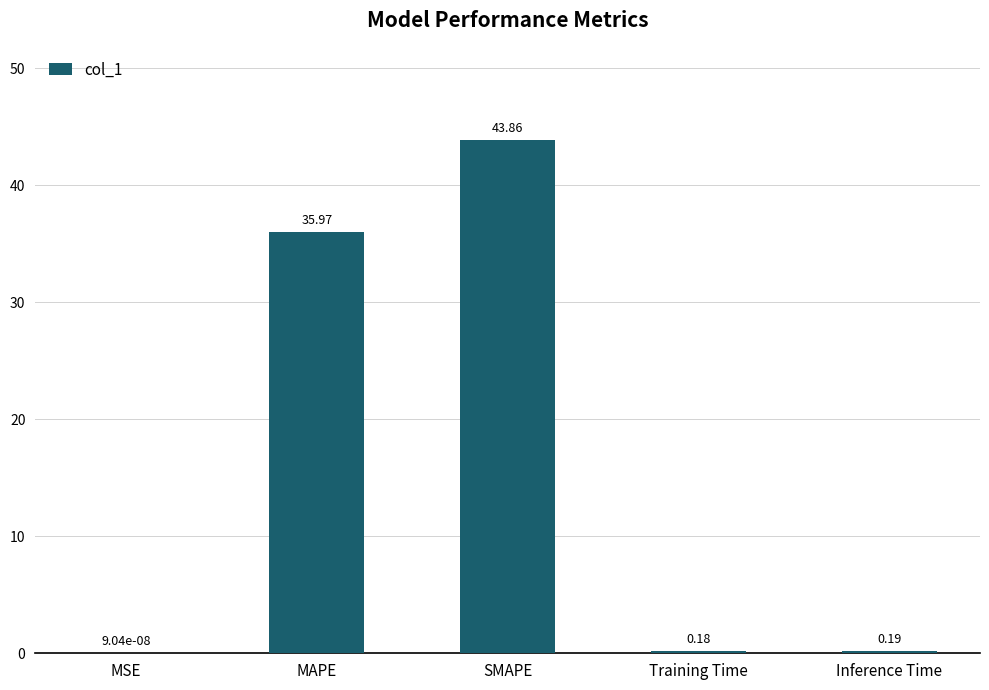

What is the sum of the values at SMAPE and MSE?

43.9